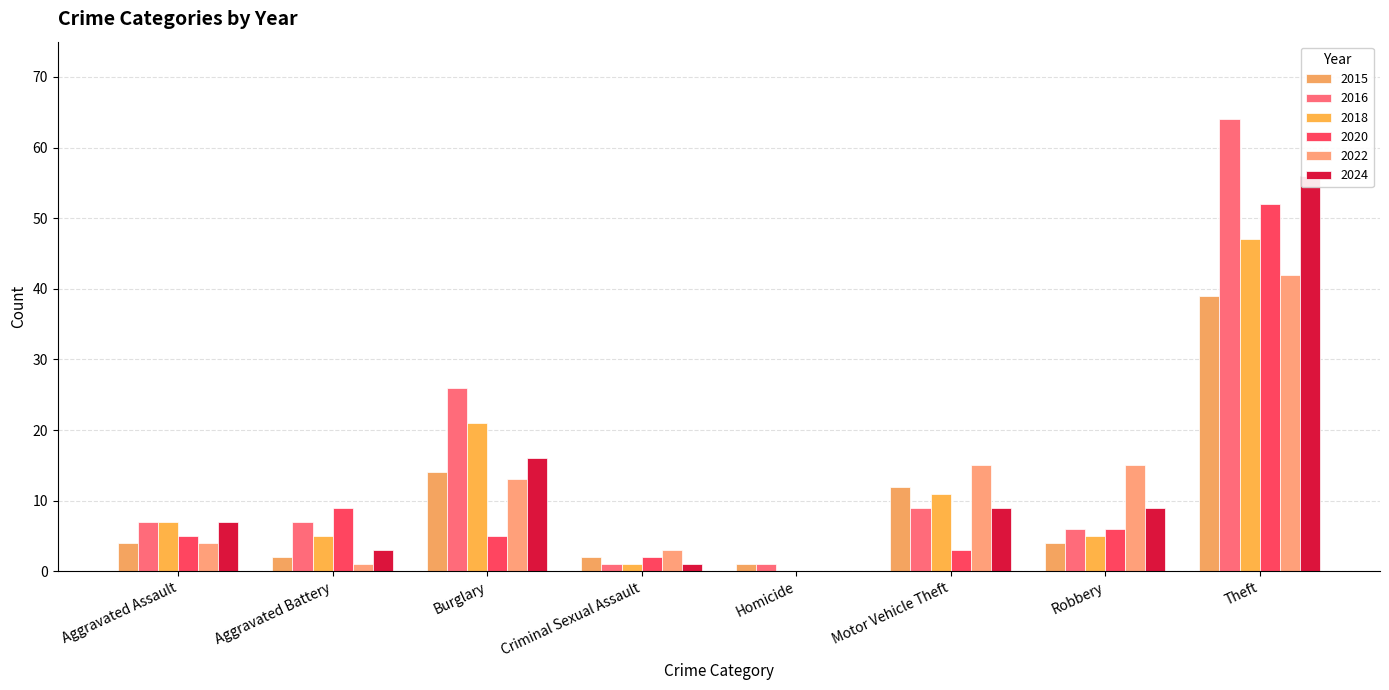

Count the number of categories in the chart.

8